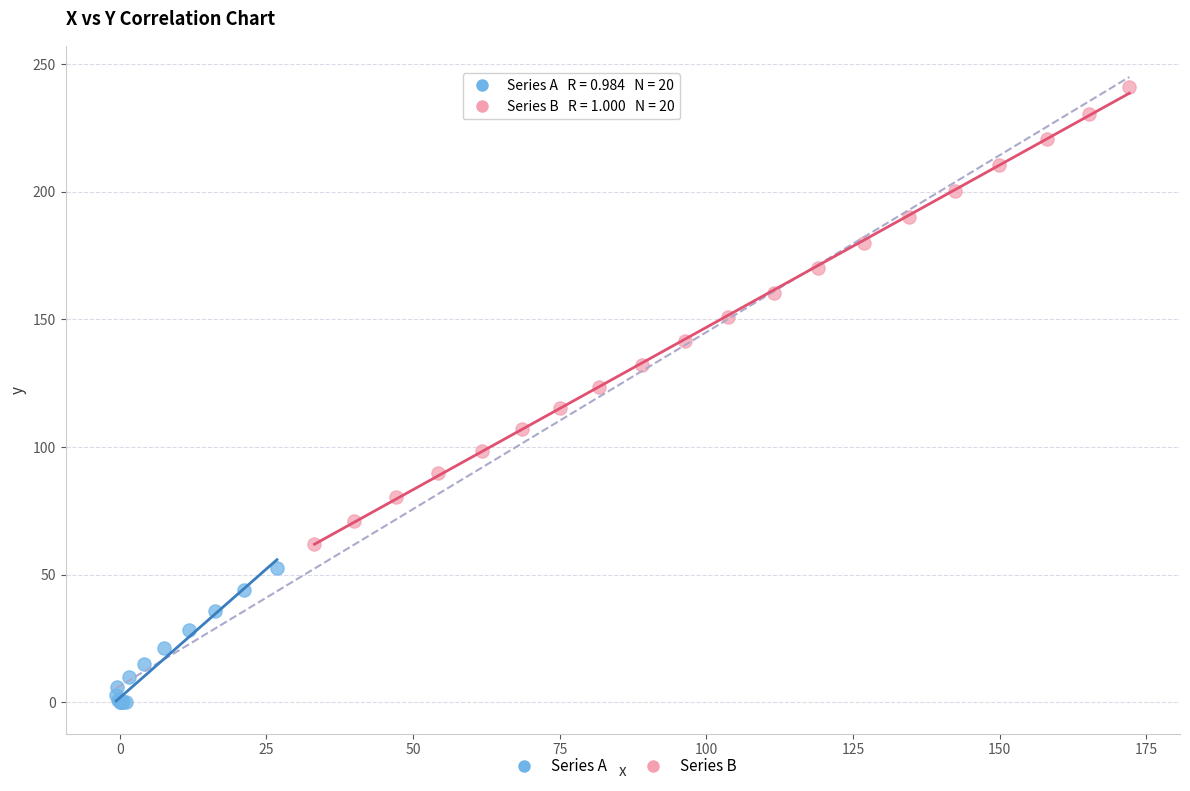

Which series has the largest Y range (max minus min)?

Series B